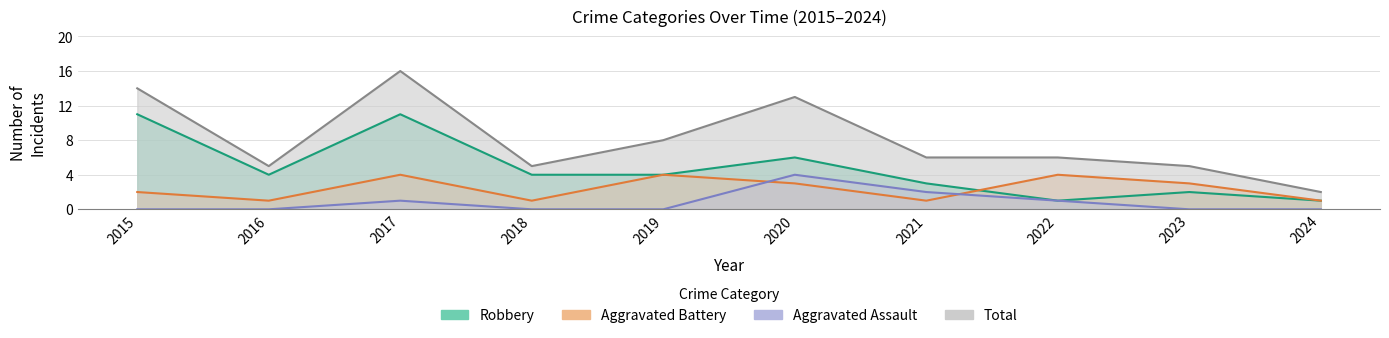

What is the sum of the Aggravated Assault values at 2021 and 2019?

2